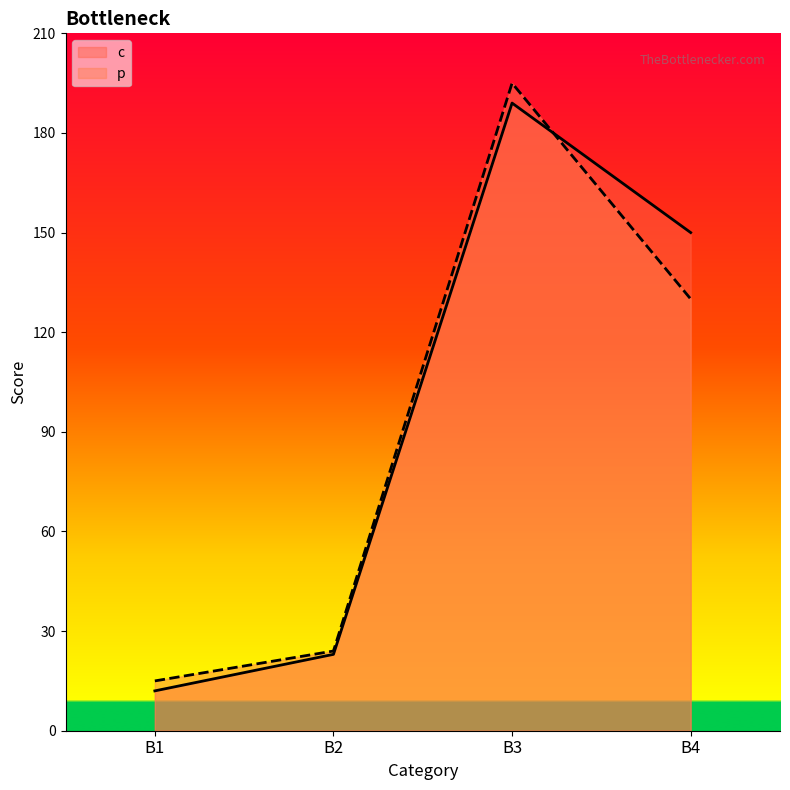

At which label is c closest to 100?

B4